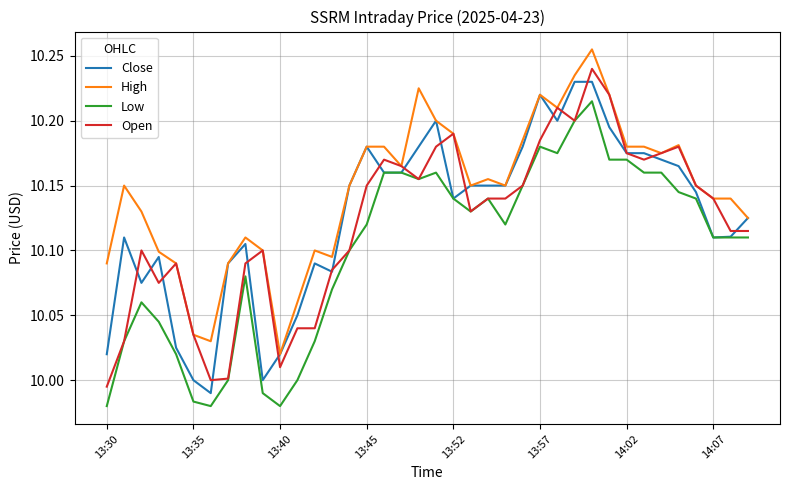

What is the value of the Low point at the 23rd from the left?

10.1